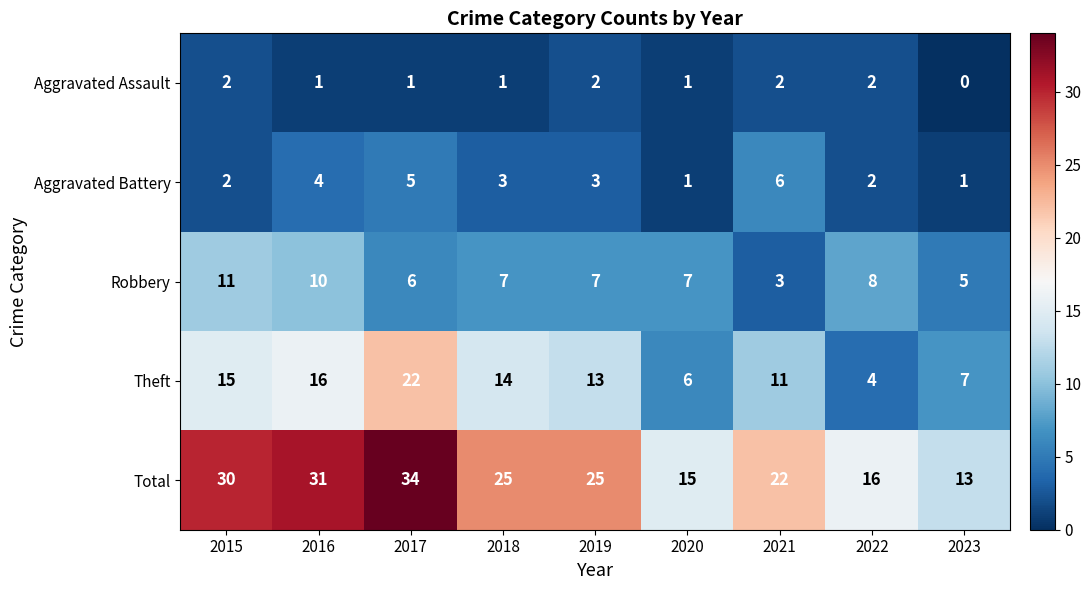

What is the difference between the second highest and second lowest values in the Aggravated Battery series?

4